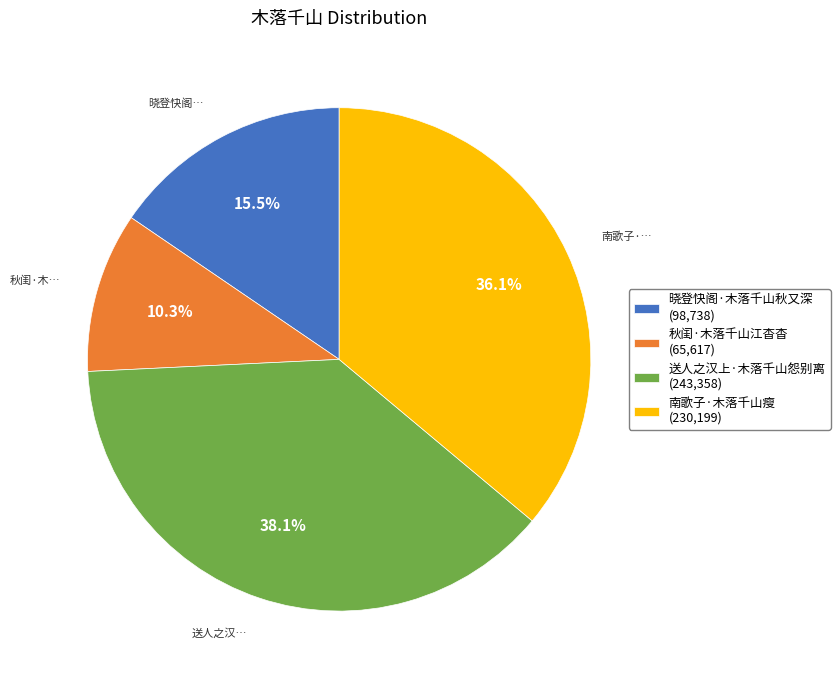

Which has a higher value, 秋闺·木落千山江杳杳 (65,617) or 南歌子·木落千山瘦 (230,199)?

南歌子·木落千山瘦 (230,199)